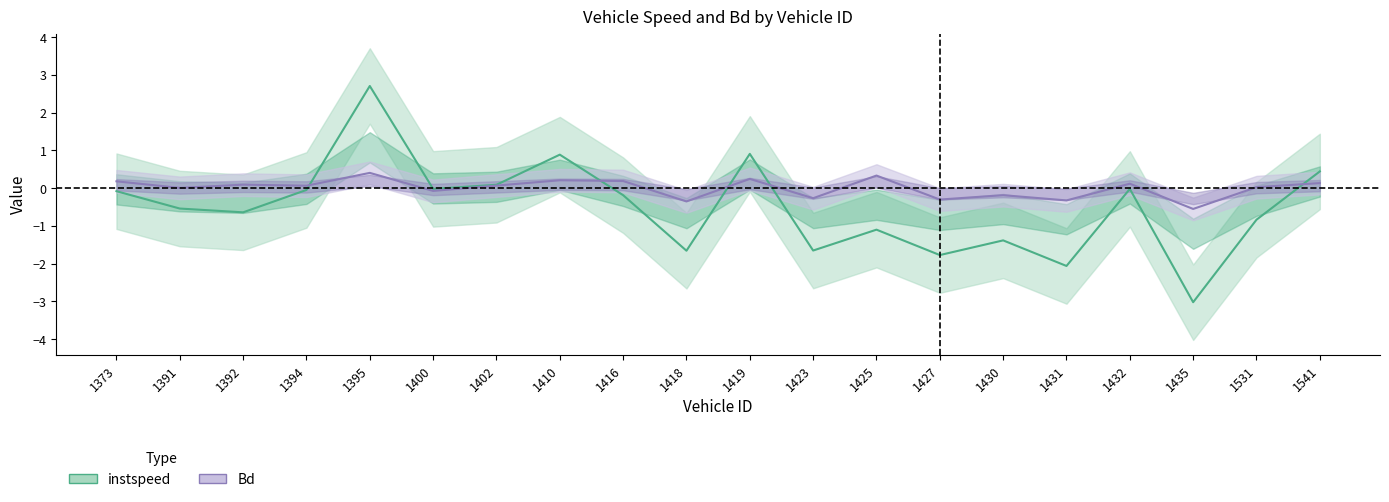

Is this an area chart (filled region under the line)?

No